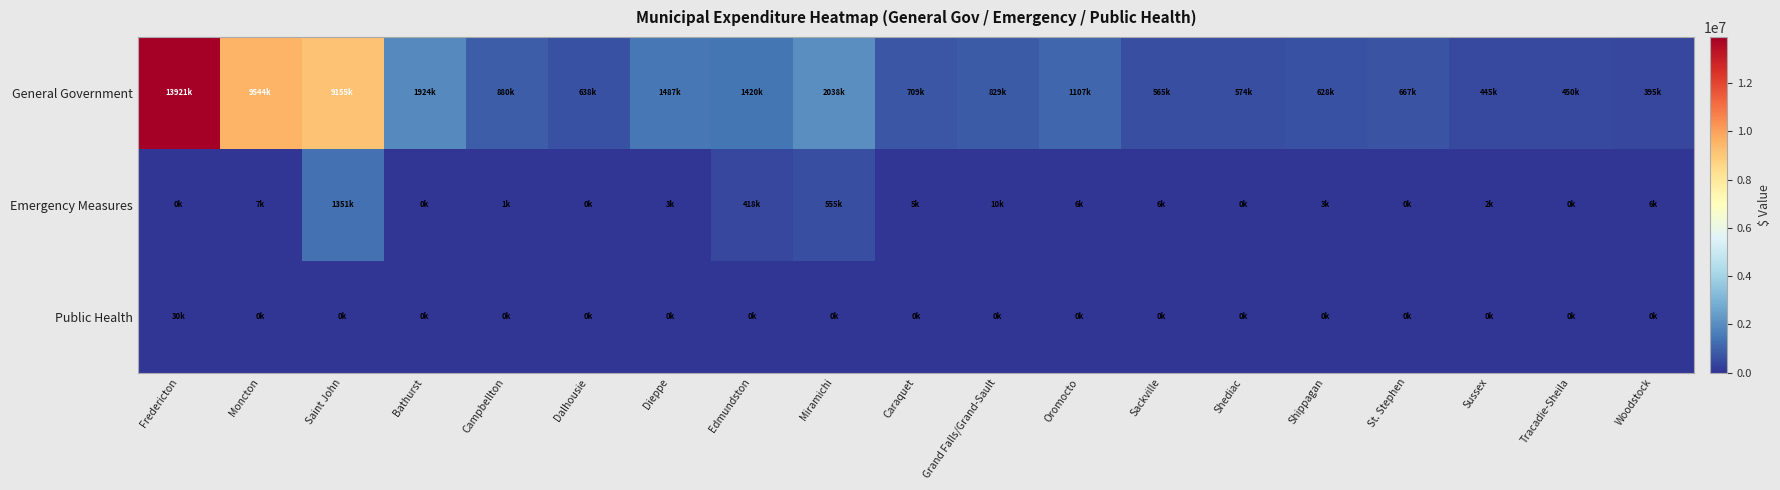

Reading left to right, extract all data points from this chart.

General Government: Fredericton=13921414	Moncton=9544065	Saint John=9155741	Bathurst=1924807	Campbellton=880815	Dalhousie=638984	Dieppe=1487489	Edmundston=1420759	Miramichi=2038263	Caraquet=709413	Grand Falls/Grand-Sault=829201	Oromocto=1107724	Sackville=565928	Shediac=574938	Shippagan=628100	St. Stephen=667385	Sussex=445300	Tracadie-Sheila=450239	Woodstock=395956
Emergency Measures: Fredericton=0	Moncton=7926	Saint John=1351646	Bathurst=600	Campbellton=1500	Dalhousie=0	Dieppe=3440	Edmundston=418552	Miramichi=555965	Caraquet=5500	Grand Falls/Grand-Sault=10000	Oromocto=6920	Sackville=6000	Shediac=0	Shippagan=3000	St. Stephen=0	Sussex=2100	Tracadie-Sheila=0	Woodstock=6125
Public Health: Fredericton=30925	Moncton=0	Saint John=0	Bathurst=0	Campbellton=0	Dalhousie=0	Dieppe=0	Edmundston=0	Miramichi=0	Caraquet=0	Grand Falls/Grand-Sault=0	Oromocto=0	Sackville=0	Shediac=0	Shippagan=0	St. Stephen=0	Sussex=0	Tracadie-Sheila=0	Woodstock=0